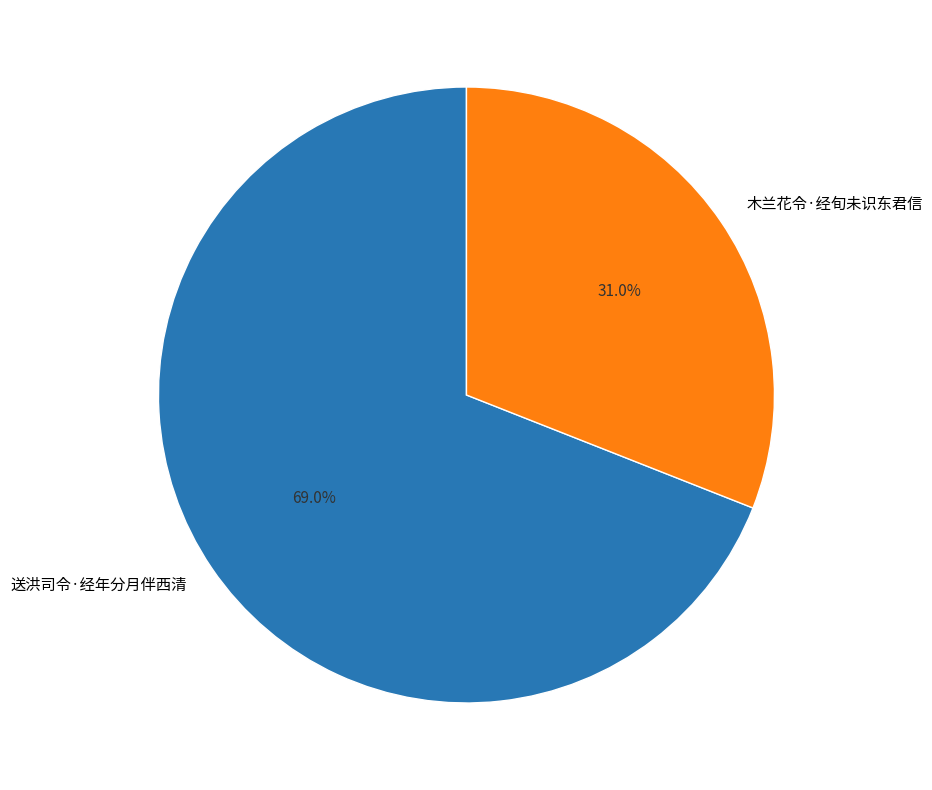

How many segments does this pie chart have?

2